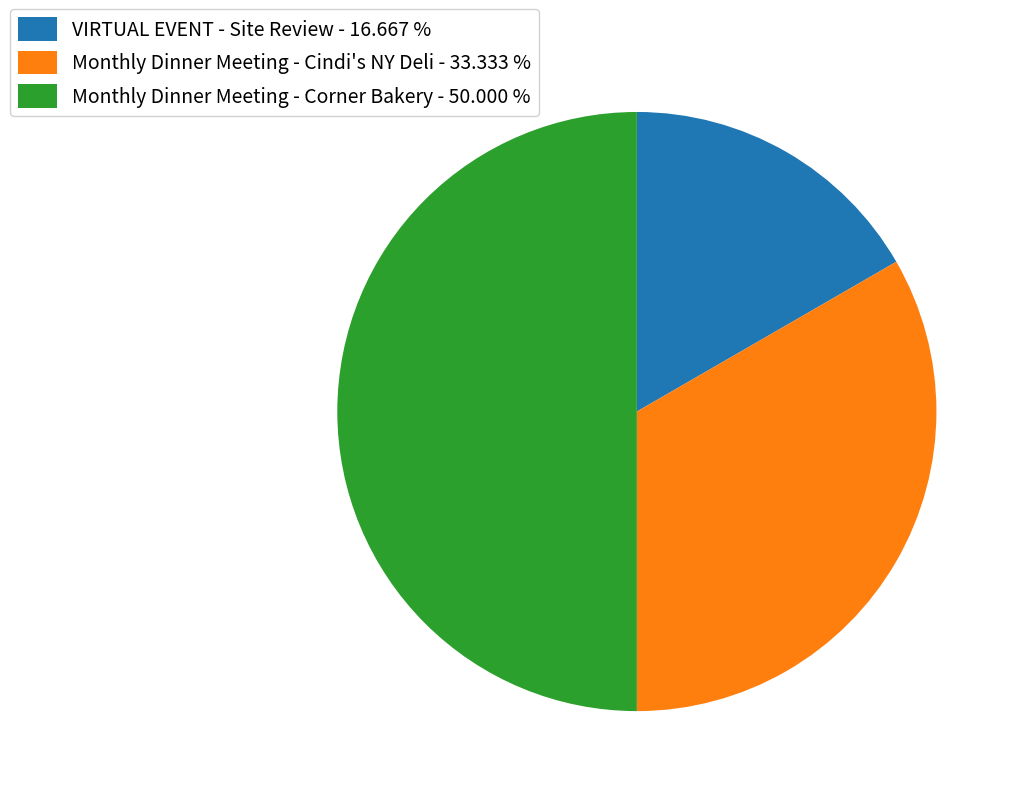

How many segments does this pie chart have?

3